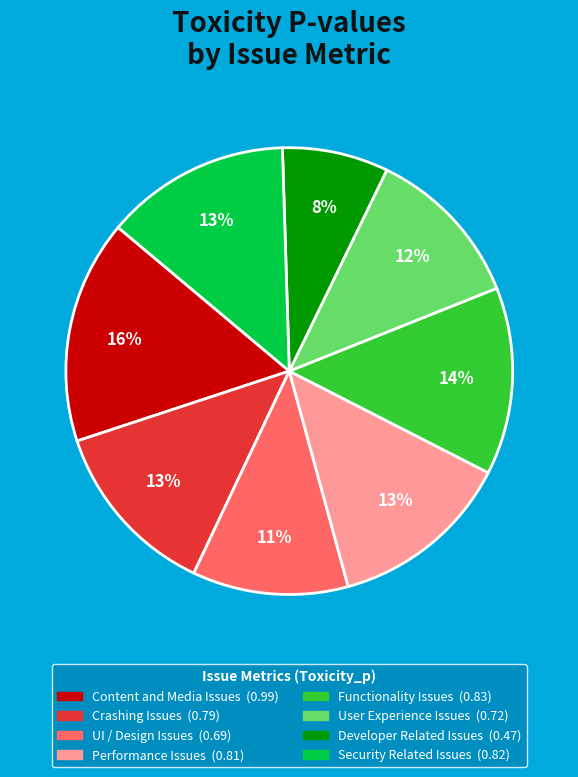

Which has a higher value, Functionality Issues or Content and Media Issues?

Content and Media Issues